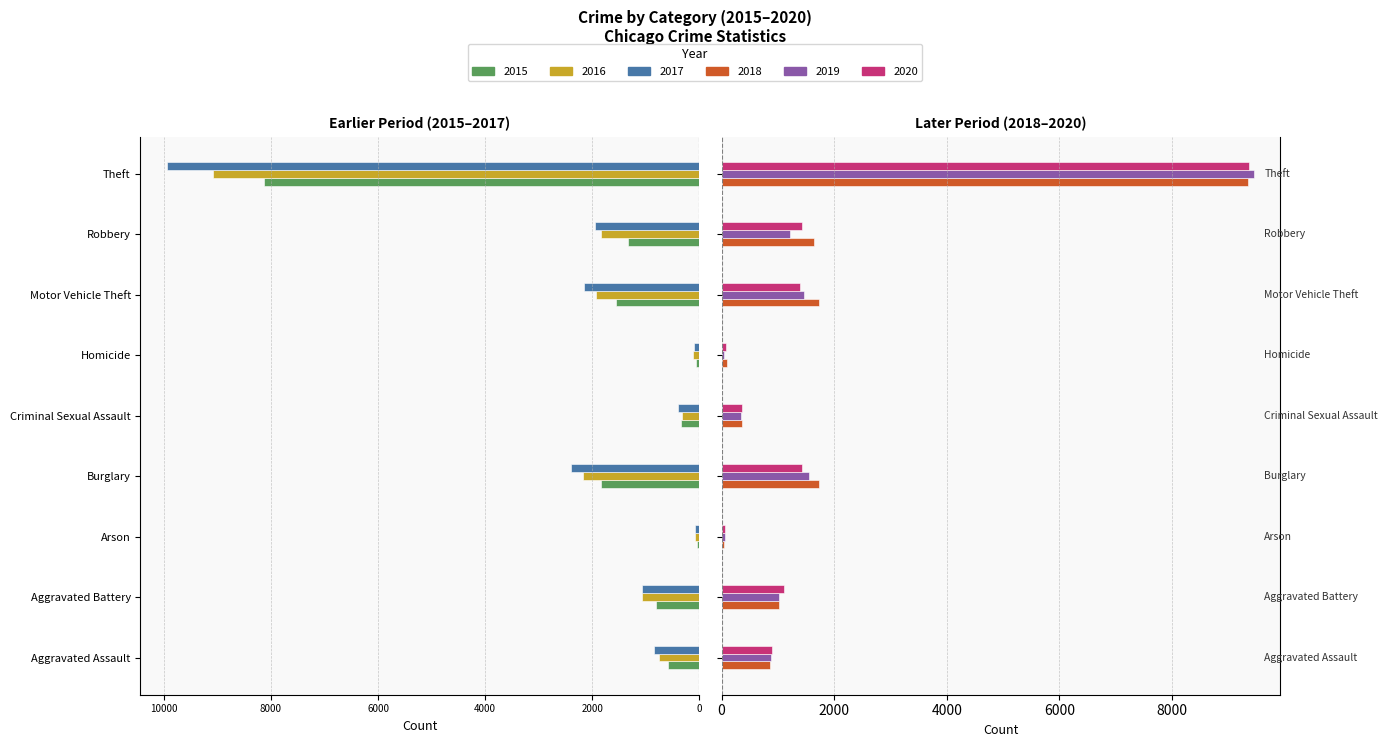

What is the difference between the second highest and second lowest values in the 2016 series?

2055